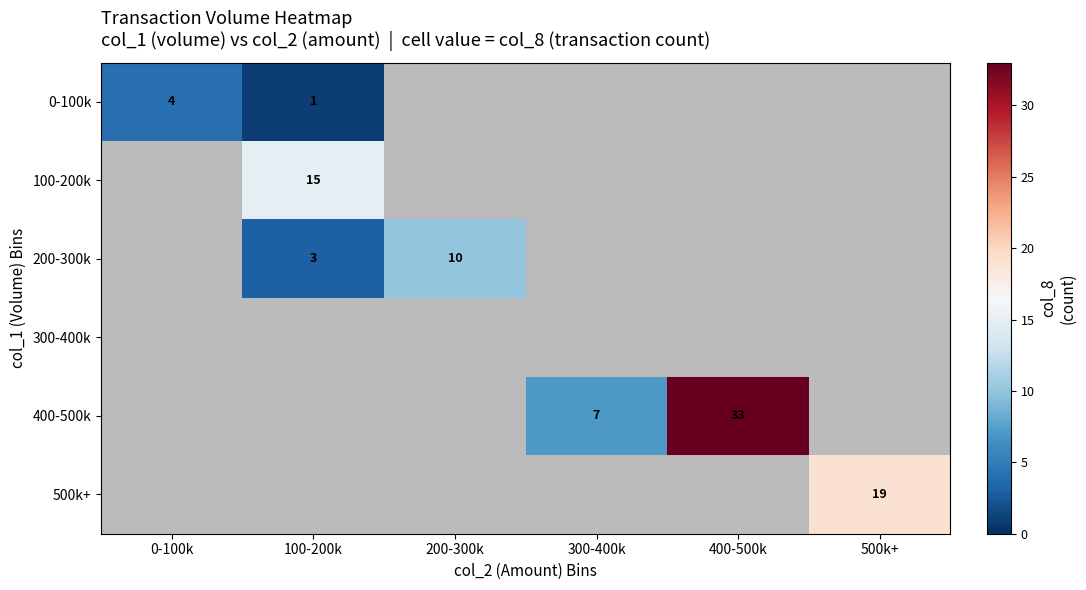

True or false: 0-100k has a value of 0 at 100-200k.

False